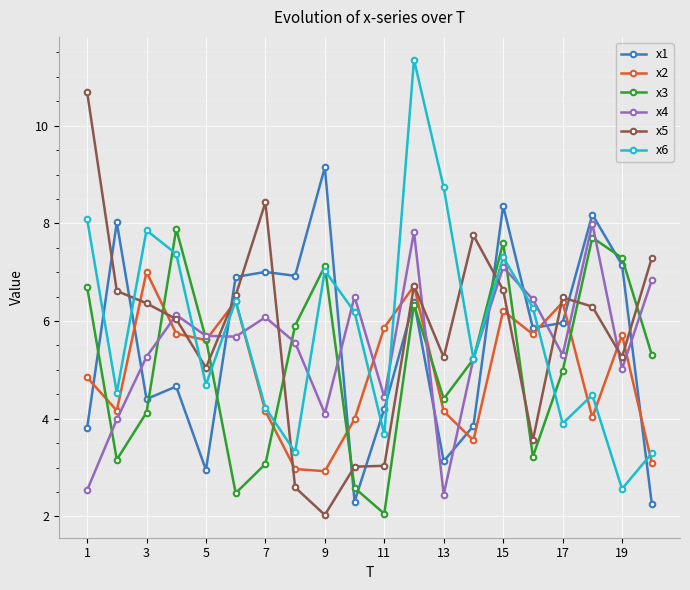

What is the value of the x1 point at the 8th from the left?

6.9